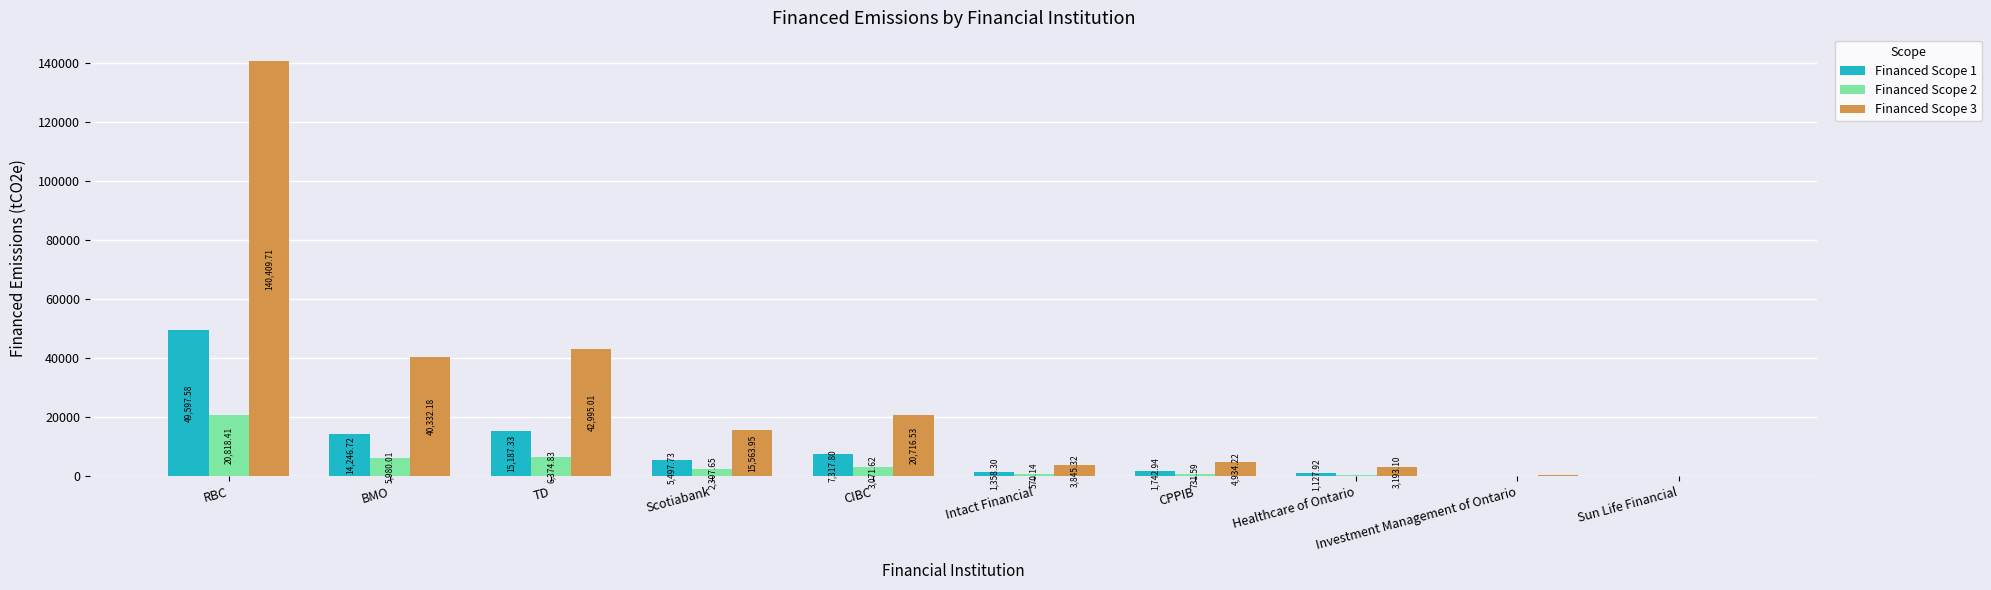

What is the sum of all Financed Scope 1 values?

96180.5